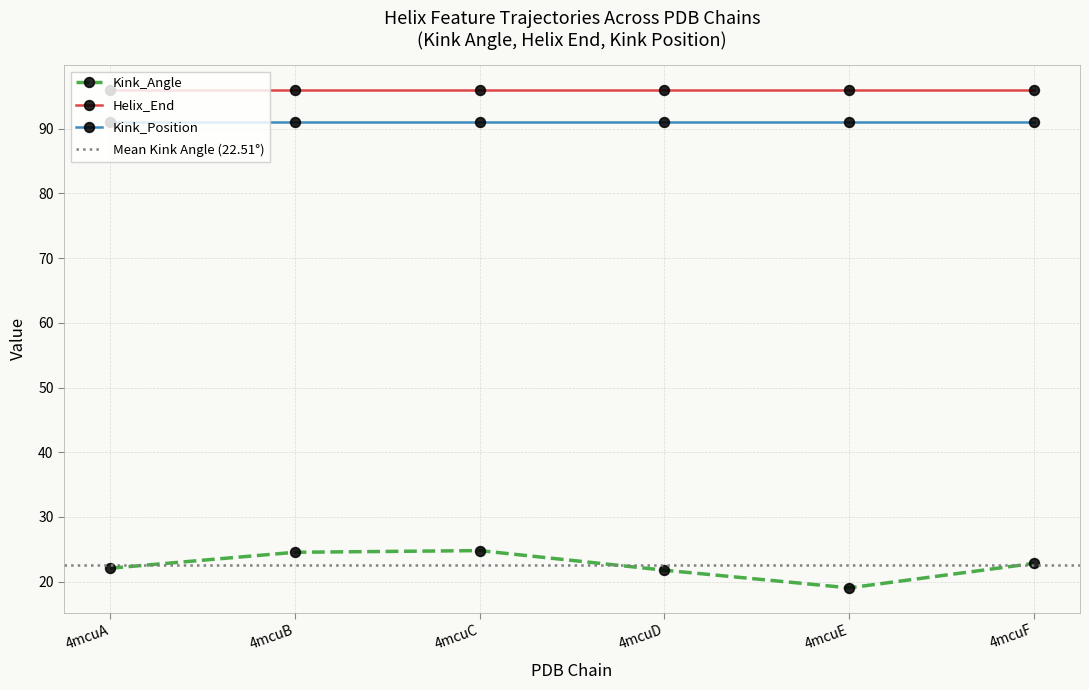

The value of Helix_End at 4mcuE is 96.0. True or false?

True